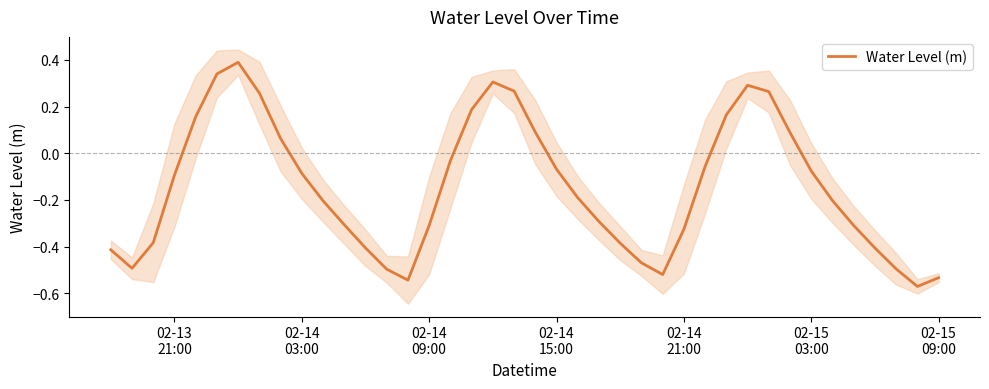

What is the average value?

-0.1